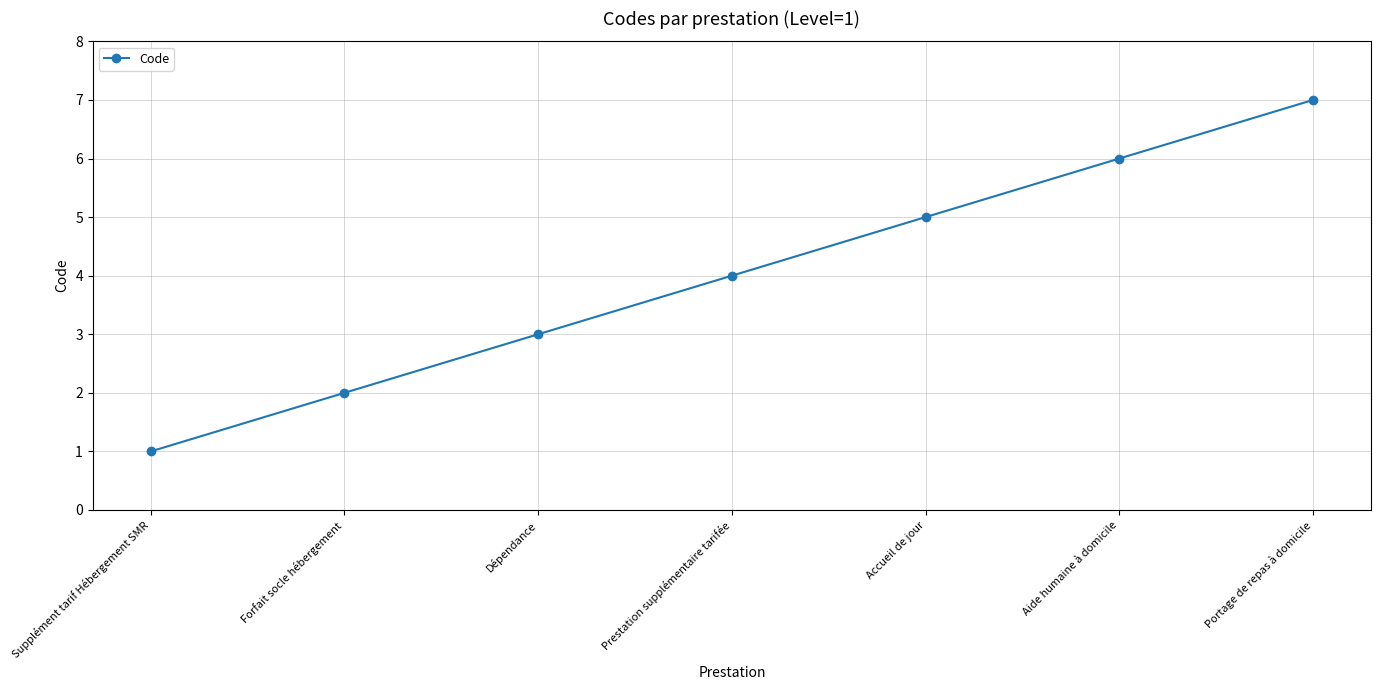

Which has a higher value, Supplément tarif Hébergement SMR or Forfait socle hébergement?

Forfait socle hébergement